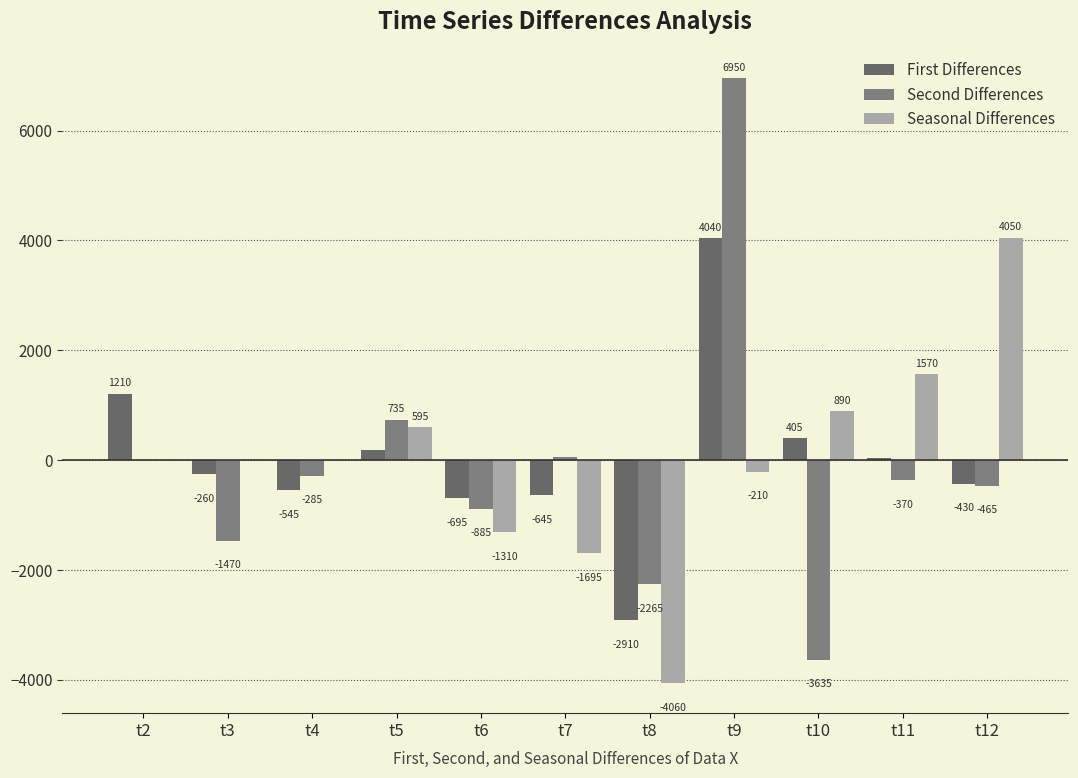

How many values in the First Differences series exceed -260?

5